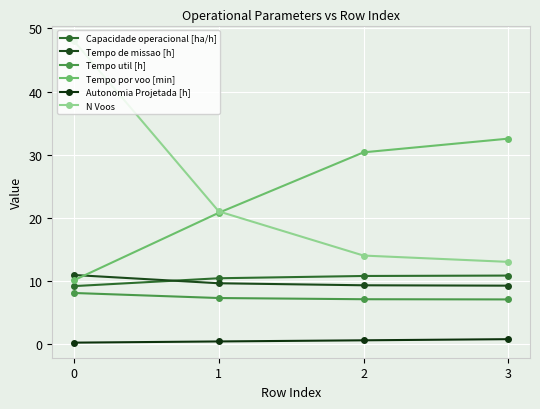

What is the maximum value for N Voos?

48.0